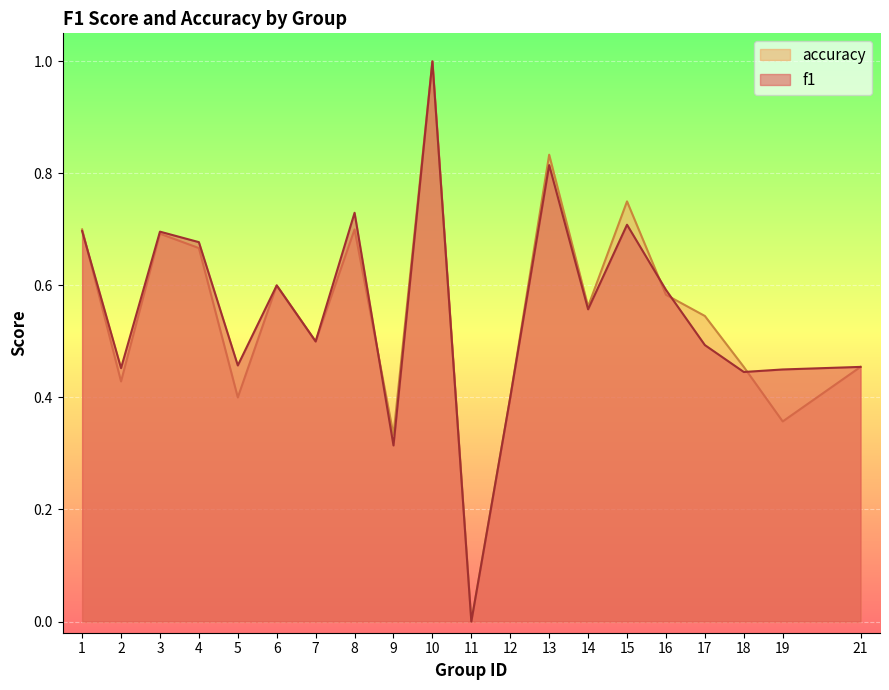

What is the difference between the maximum and minimum values in the f1 series?

1.0